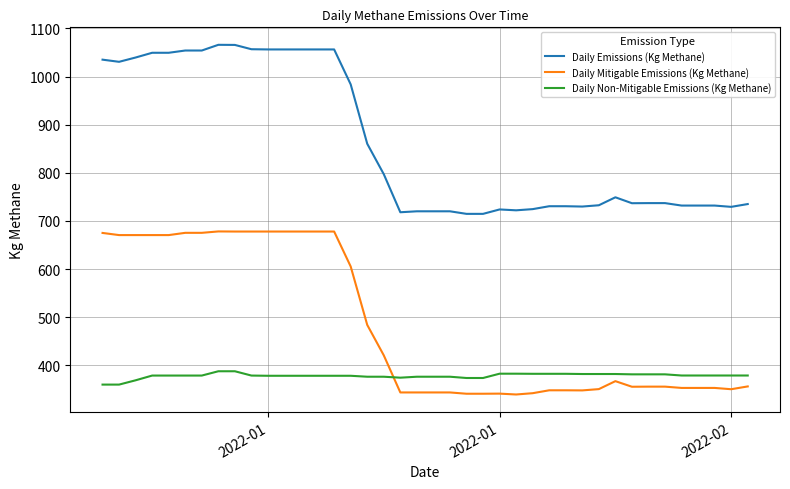

Does the chart display data point markers on the line(s)?

No